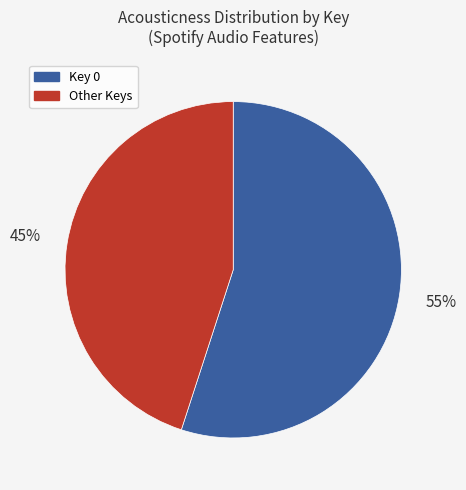

Does any single category account for the majority?

Yes